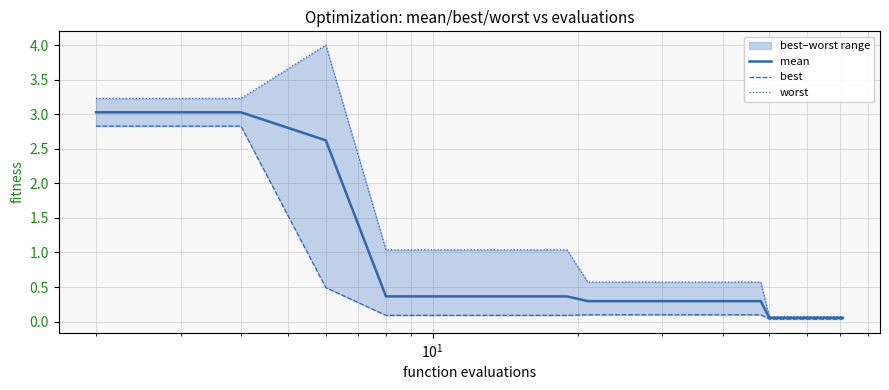

What is the maximum value for mean?

3.0